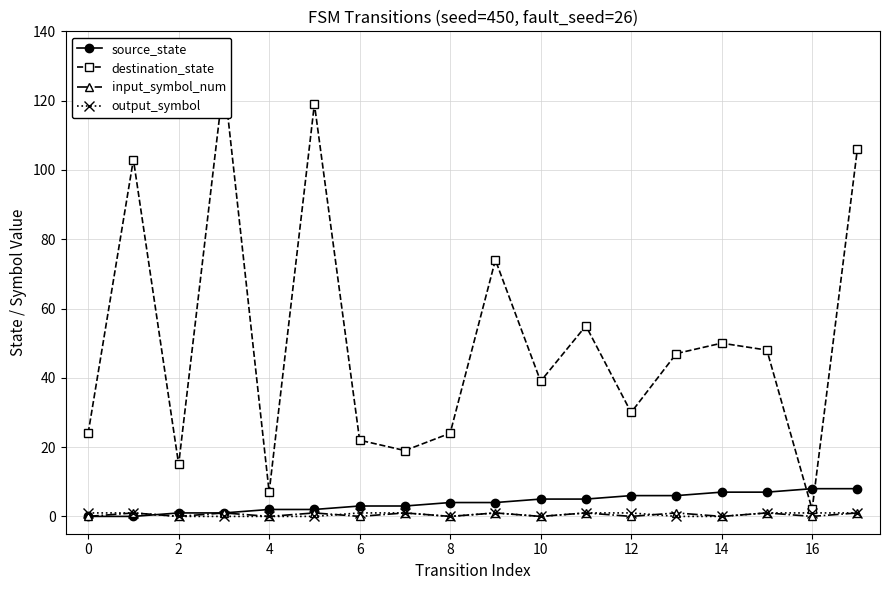

What is the label of the 16th point from the left?

15